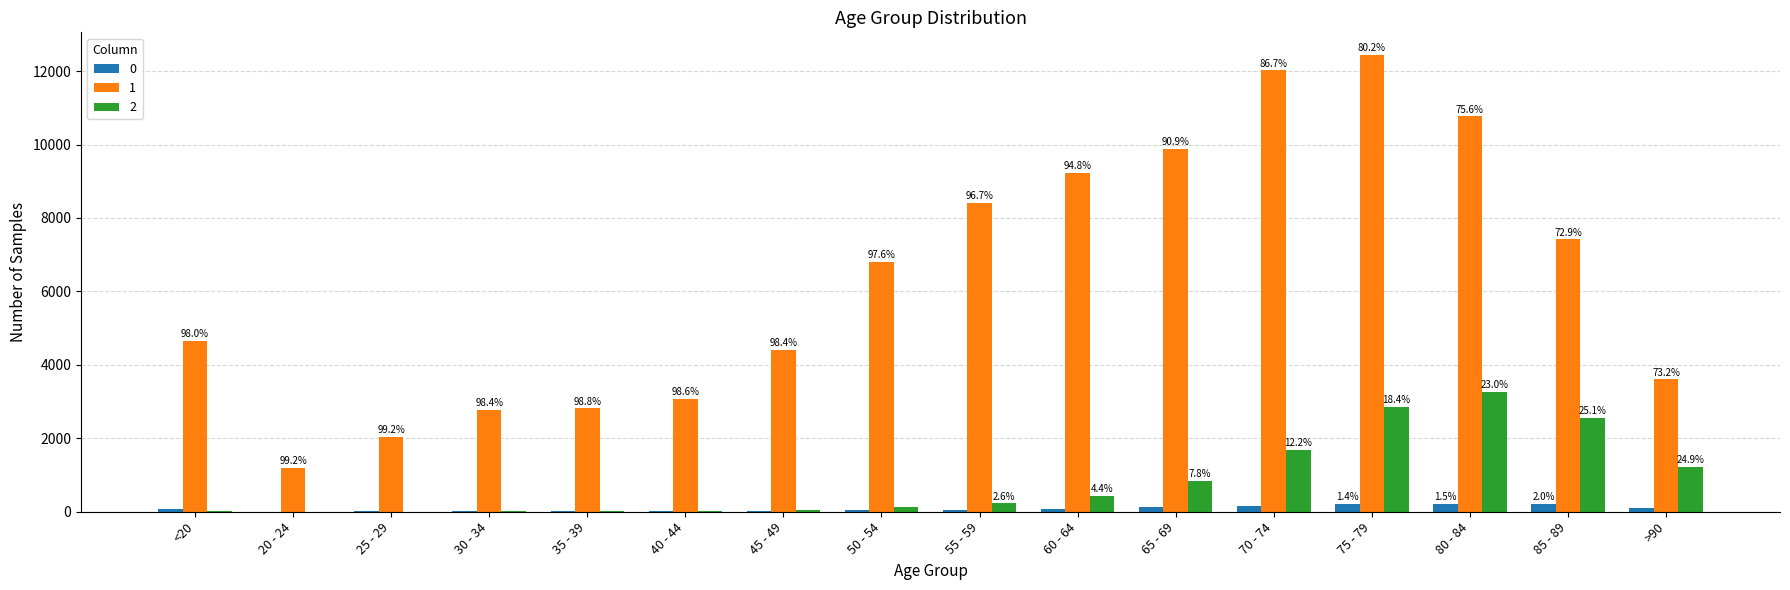

What are all the series names shown in the legend?

0, 1, 2